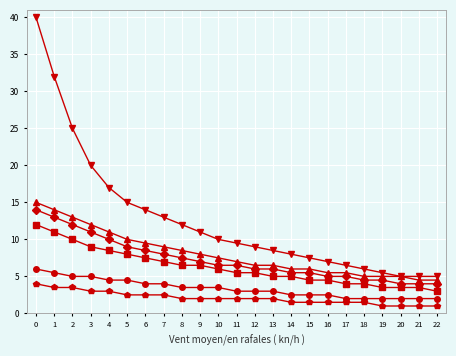

What is the smallest value displayed?

1.0